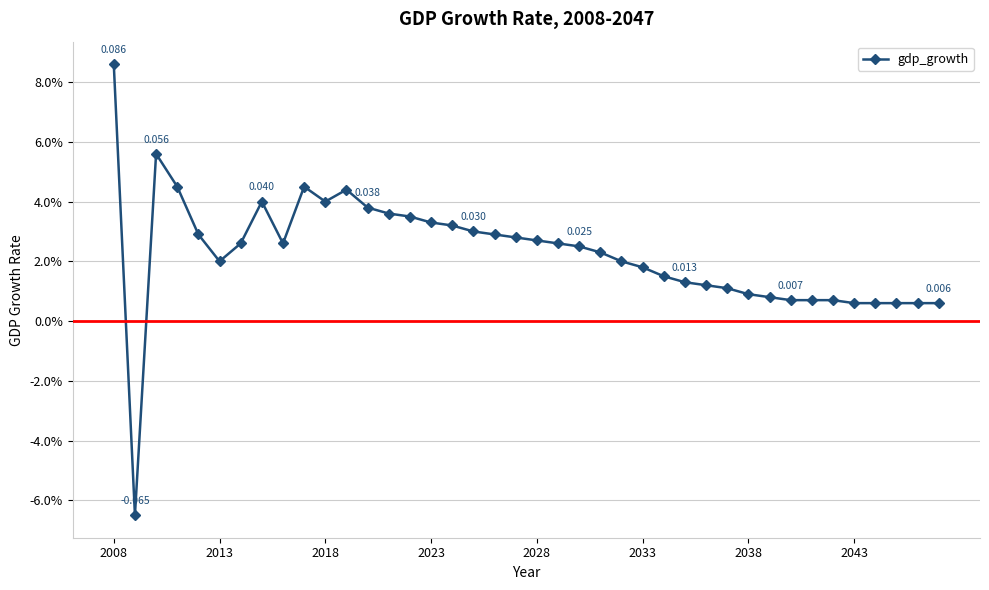

Does the chart have visible grid lines?

Yes